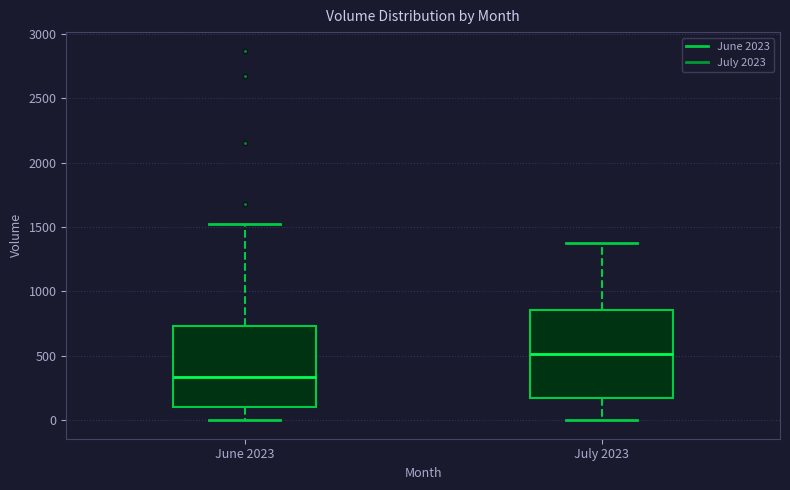

Comparing the boxes themselves (not the whiskers), which one is the tallest?

July 2023